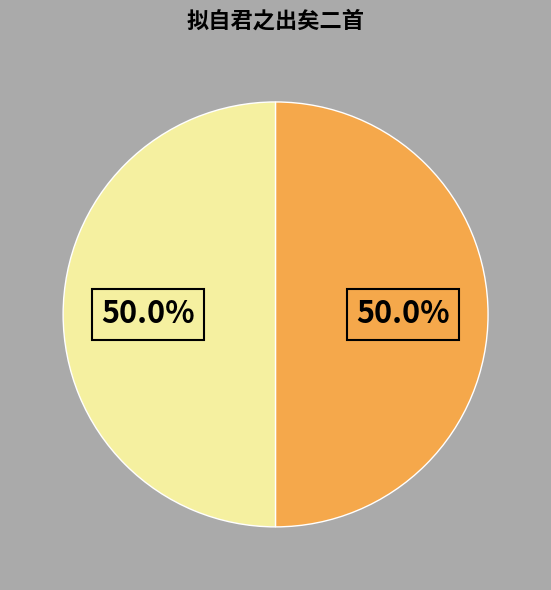

Which slice is the smallest?

拟自君之出矣二首 其一